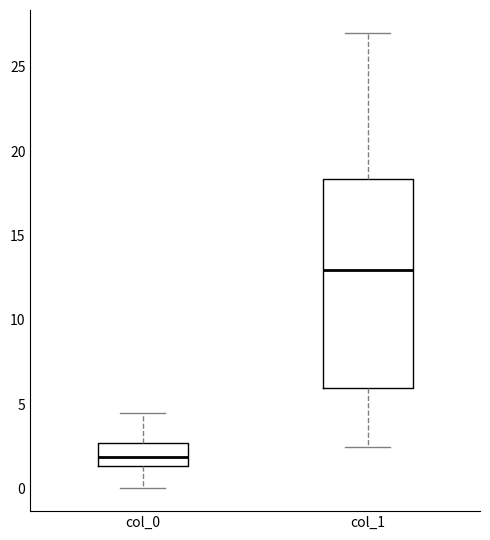

Where does the median line of the box for col_0 sit on the y-axis? The values are not printed on the chart, so give them approximately, as read against the axis.

2.0